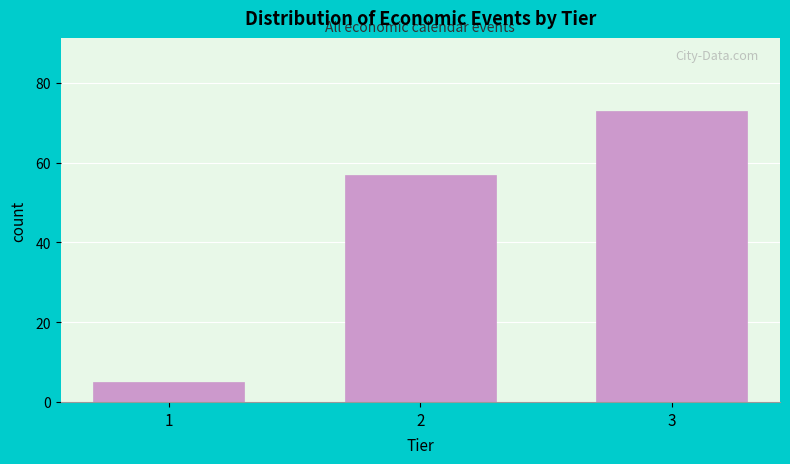

Reading right to left, list all the values displayed in this chart.

73	57	5